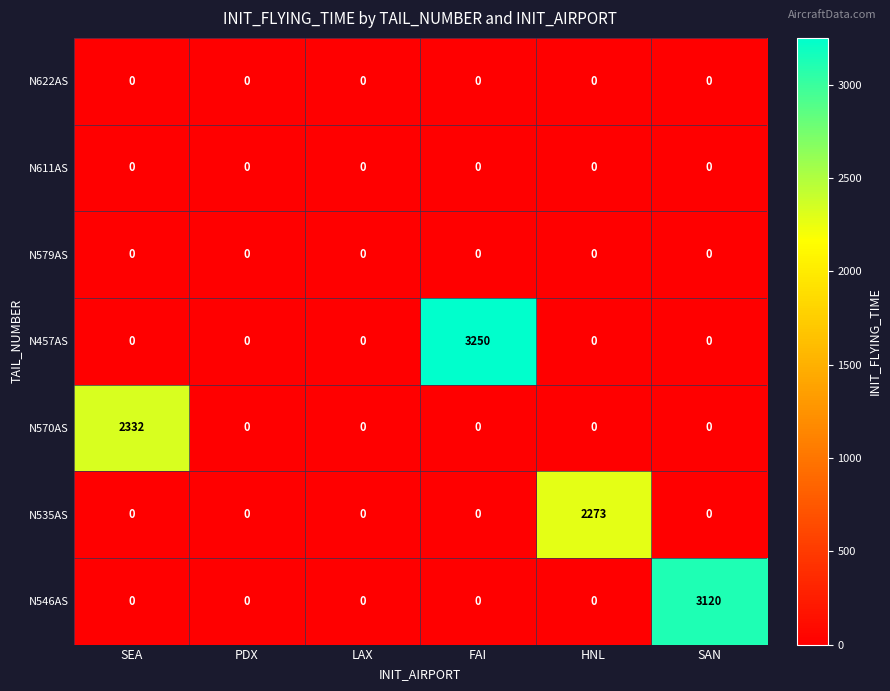

The value of N457AS at FAI is 3250. True or false?

True